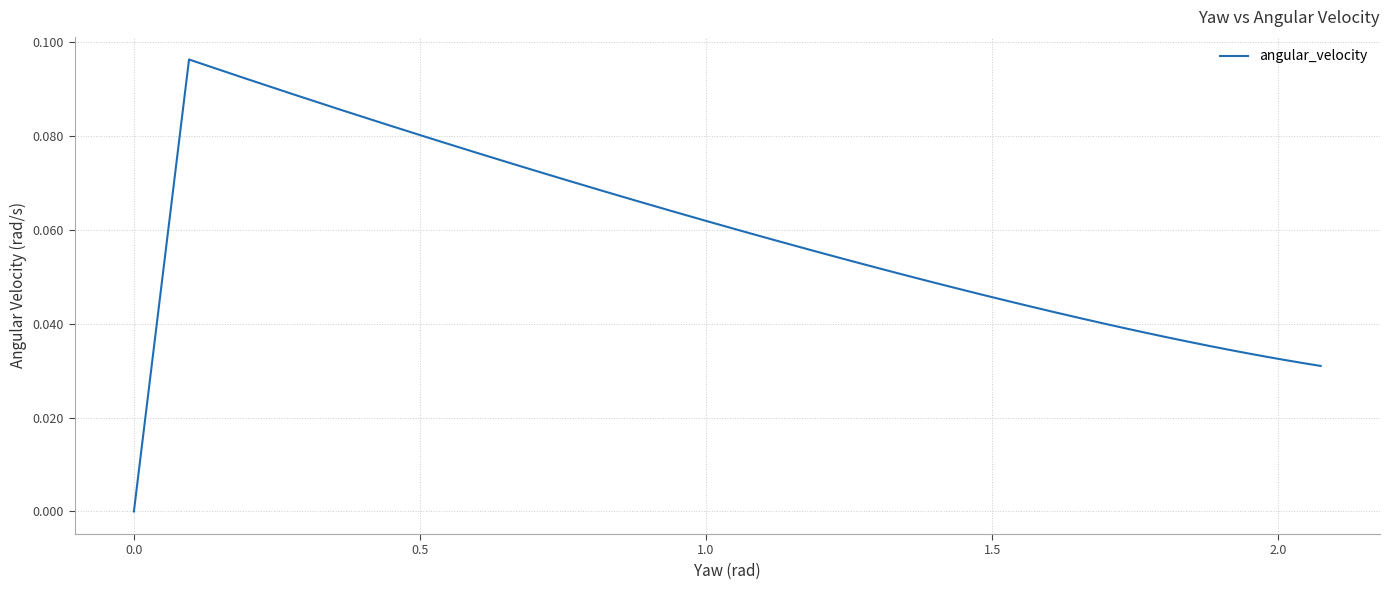

What is the difference between the maximum and minimum values?

0.1